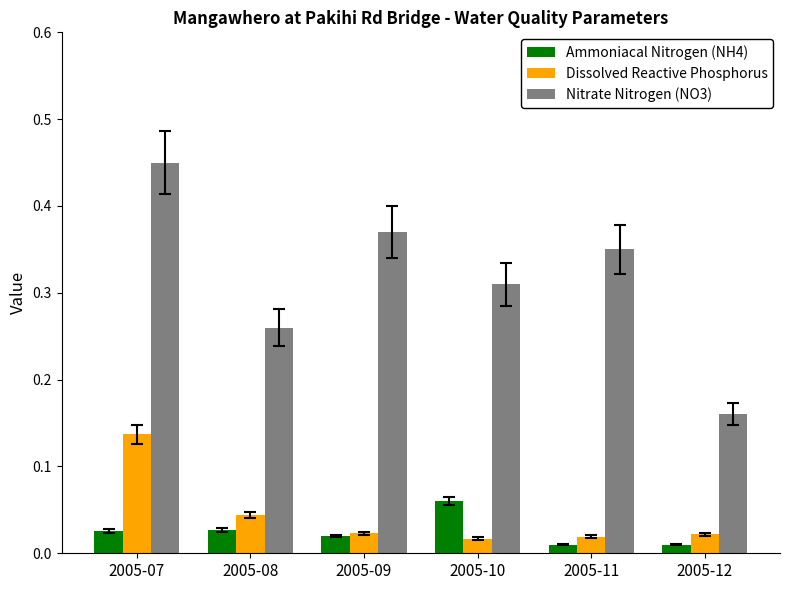

Count the Ammoniacal Nitrogen (NH4) values in the range 0 to 1.

6